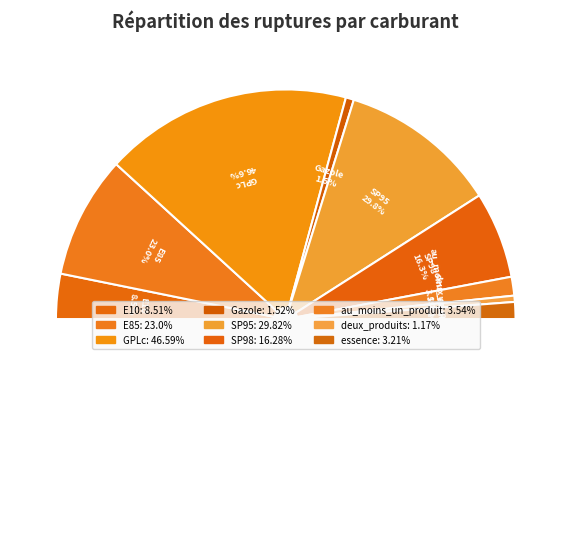

To the nearest percent, what percentage of the pie is E85?

17%